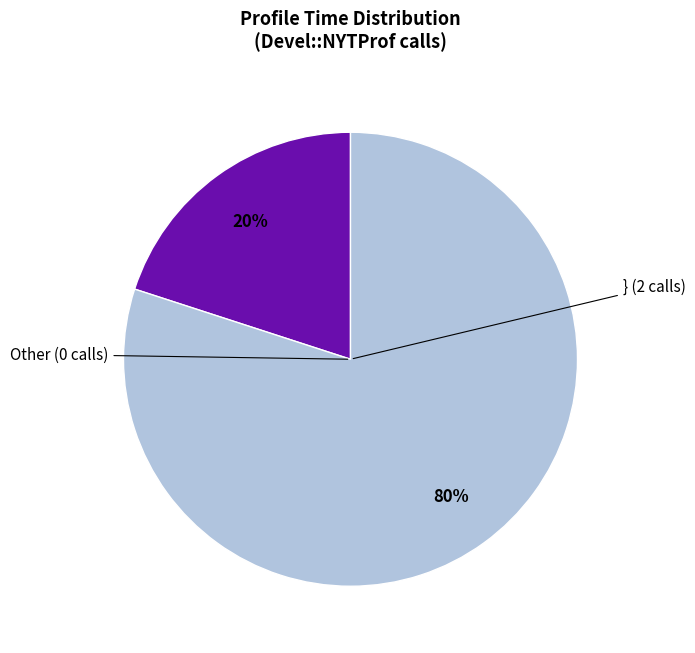

How many segments does this pie chart have?

2